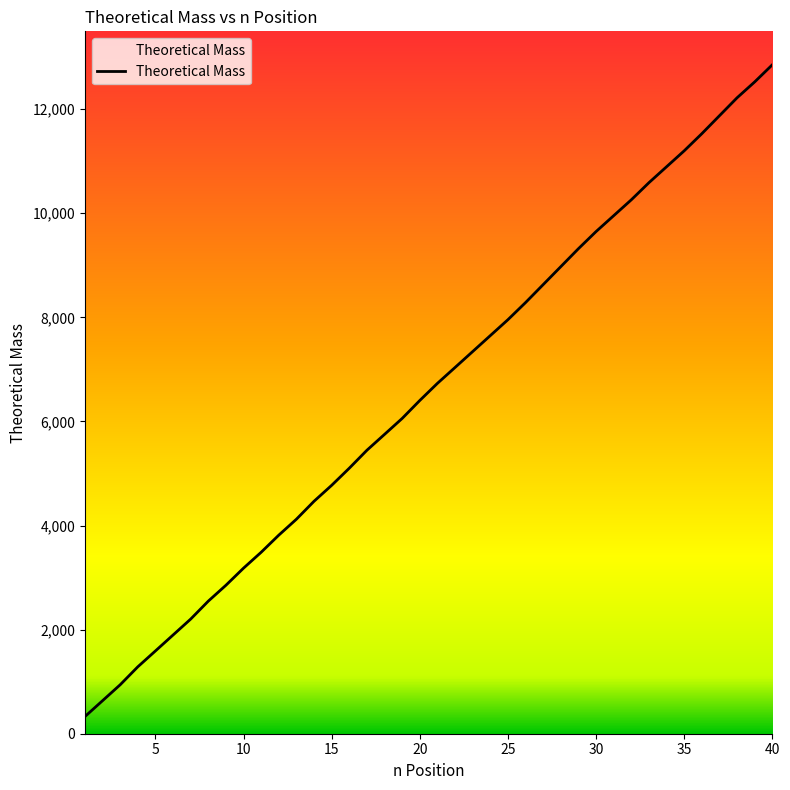

What is the smallest value displayed?

329.1